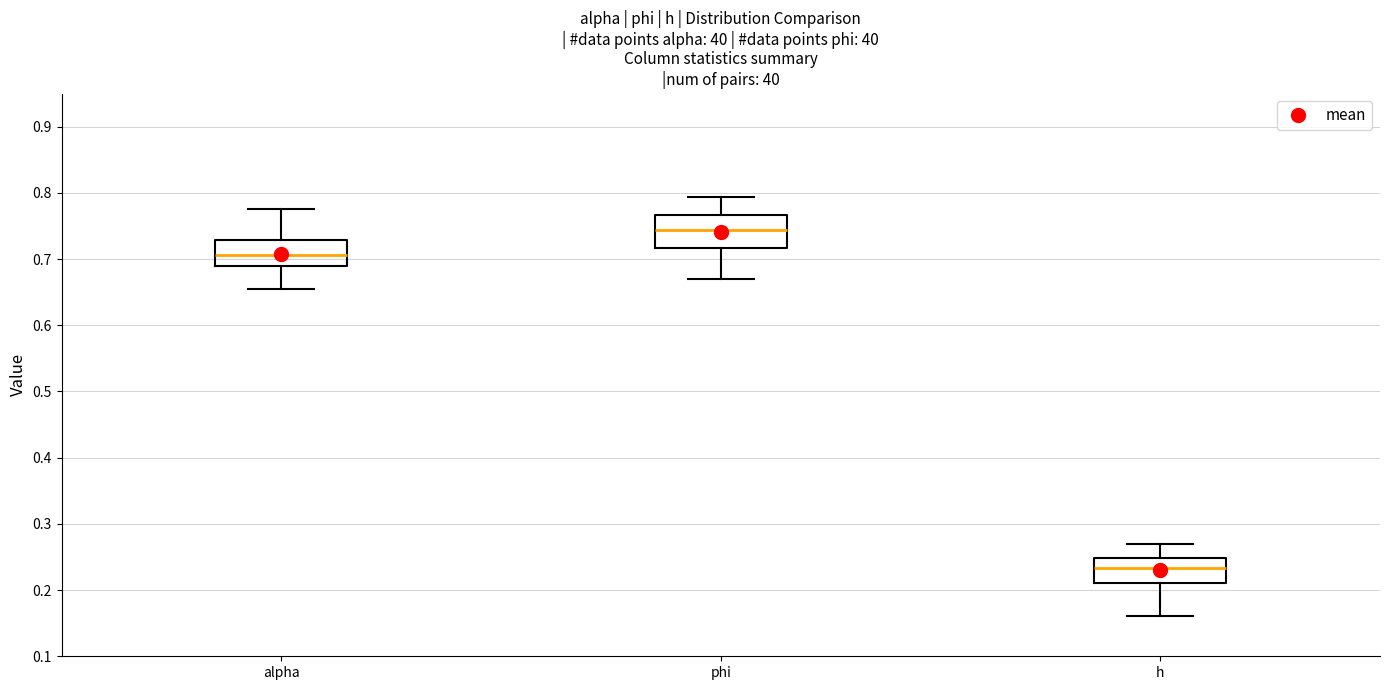

Which box is the tallest, from its lower edge to its upper edge?

phi